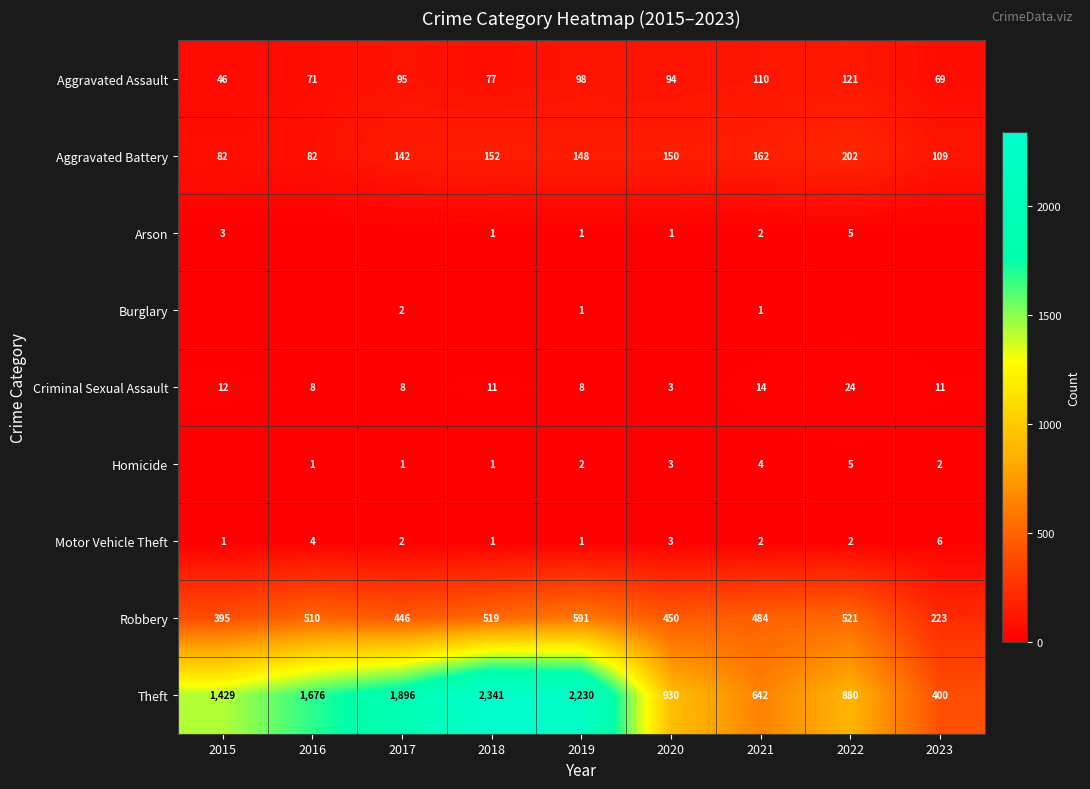

At which label does Motor Vehicle Theft first exceed 2?

2016